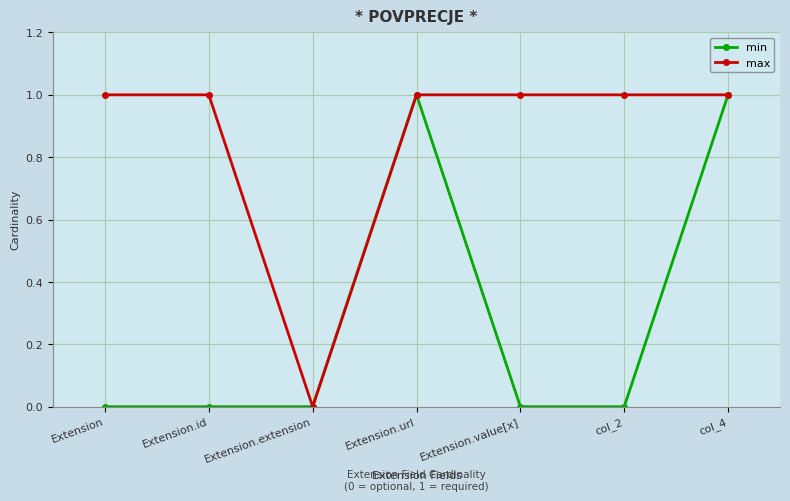

Reading left to right, transcribe all the data shown in this chart.

min: 0	0	0	1	0	0	1
max: 1	1	0	1	1	1	1